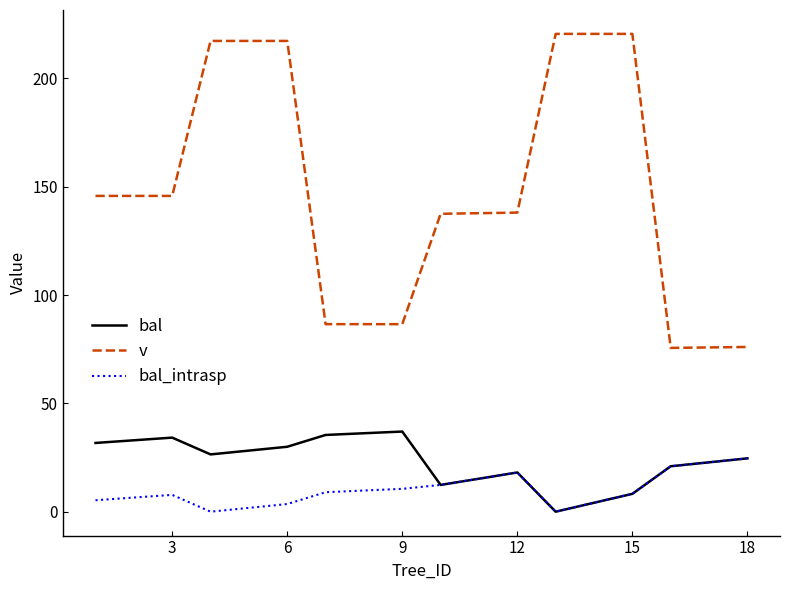

Which series has the largest total across all categories?

v